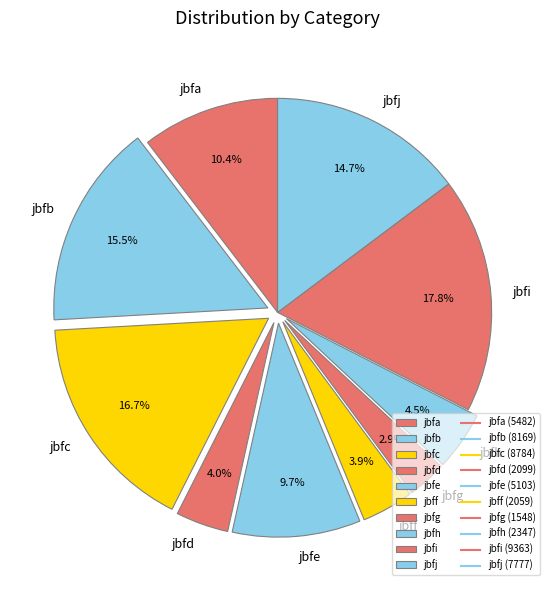

Which slice is the smallest?

jbfg